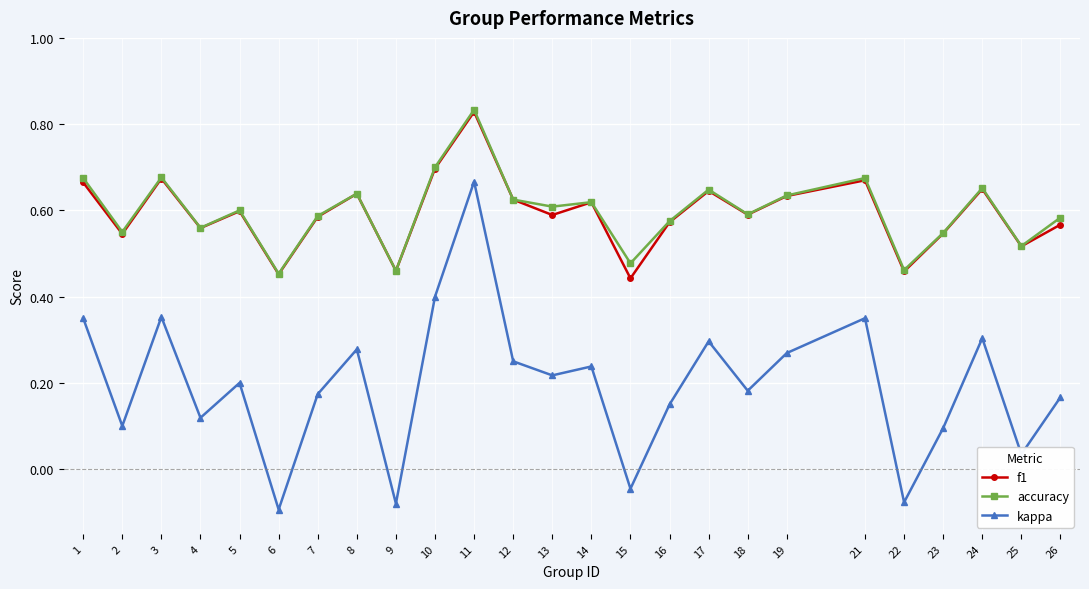

True or false: accuracy has a value of 1.2 at 11.

False